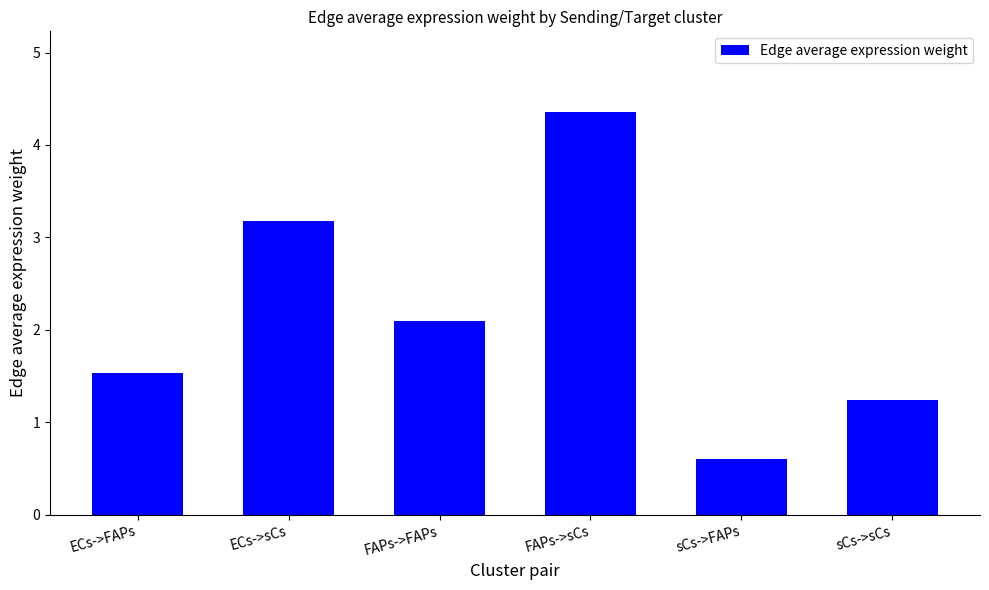

What is the value of the 1st bar from the left?

1.5